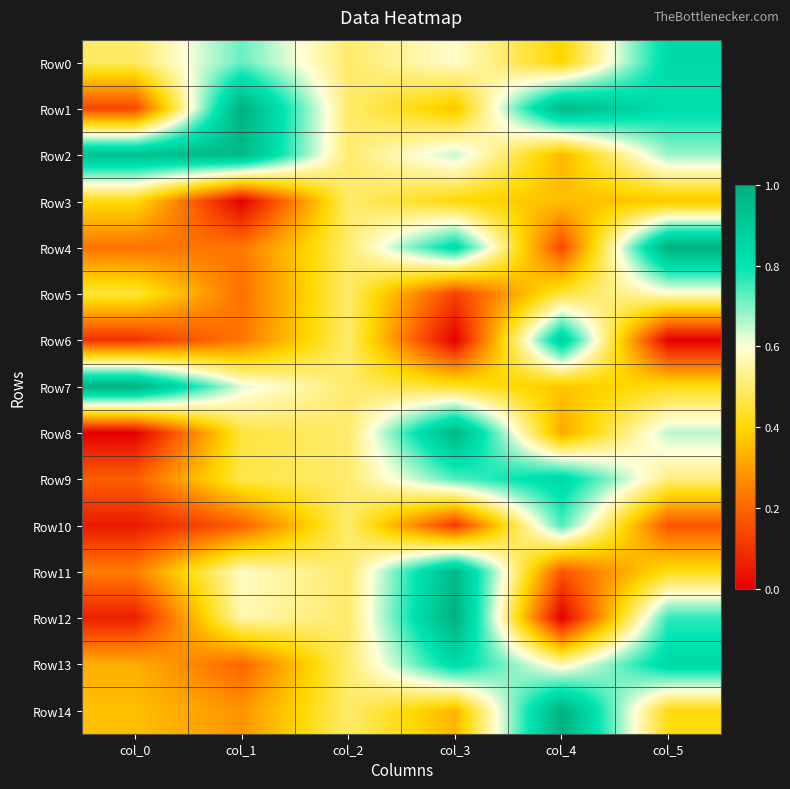

Reading left to right, list all the values displayed in this chart.

Row0: col_0=0.5	col_1=0.7	col_2=0.5	col_3=0.6	col_4=0.4	col_5=0.8
Row1: col_0=0.1	col_1=1.0	col_2=0.5	col_3=0.4	col_4=1.0	col_5=0.8
Row2: col_0=0.9	col_1=1.0	col_2=0.5	col_3=0.6	col_4=0.3	col_5=0.7
Row3: col_0=0.4	col_1=0.0	col_2=0.5	col_3=0.4	col_4=0.4	col_5=0.4
Row4: col_0=0.2	col_1=0.2	col_2=0.5	col_3=0.8	col_4=0.1	col_5=1.0
Row5: col_0=0.5	col_1=0.2	col_2=0.5	col_3=0.1	col_4=0.5	col_5=0.6
Row6: col_0=0.1	col_1=0.2	col_2=0.5	col_3=0.0	col_4=0.9	col_5=0.0
Row7: col_0=1.0	col_1=0.6	col_2=0.5	col_3=0.4	col_4=0.4	col_5=0.4
Row8: col_0=0.0	col_1=0.5	col_2=0.5	col_3=1.0	col_4=0.3	col_5=0.7
Row9: col_0=0.2	col_1=0.5	col_2=0.5	col_3=0.7	col_4=0.8	col_5=0.5
Row10: col_0=0.1	col_1=0.2	col_2=0.5	col_3=0.1	col_4=0.7	col_5=0.2
Row11: col_0=0.2	col_1=0.6	col_2=0.5	col_3=1.0	col_4=0.2	col_5=0.4
Row12: col_0=0.1	col_1=0.6	col_2=0.5	col_3=1.0	col_4=0.0	col_5=0.8
Row13: col_0=0.3	col_1=0.2	col_2=0.5	col_3=0.8	col_4=0.6	col_5=0.8
Row14: col_0=0.4	col_1=0.3	col_2=0.5	col_3=0.3	col_4=1.0	col_5=0.4